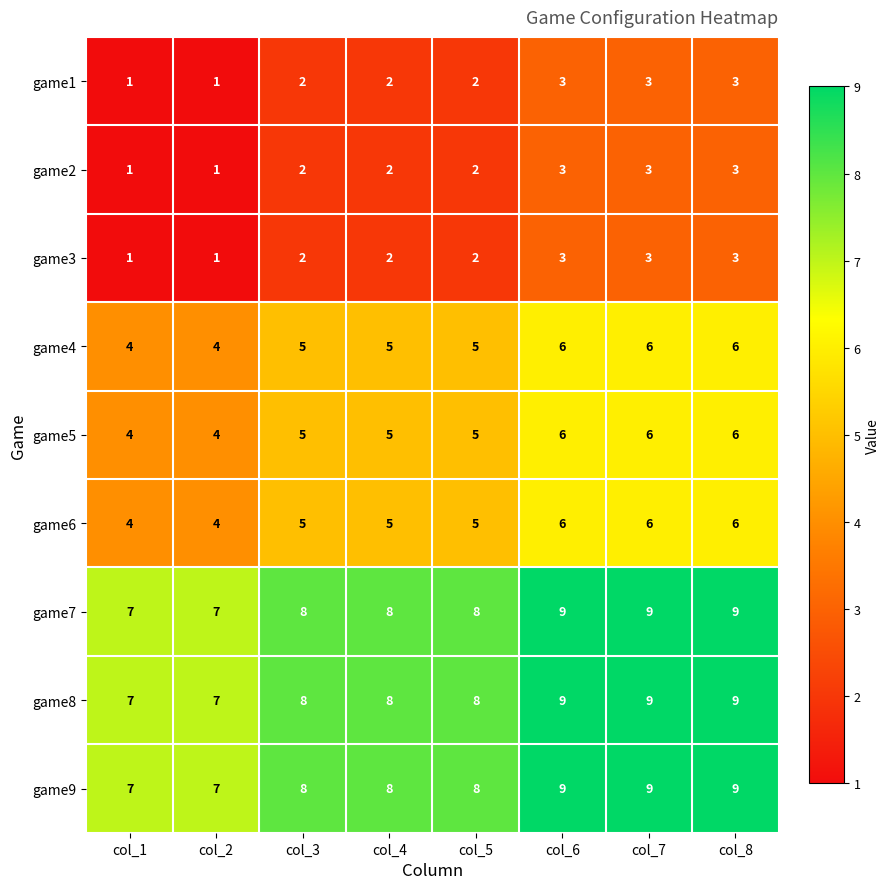

How many game4 values are between 5 and 6?

6